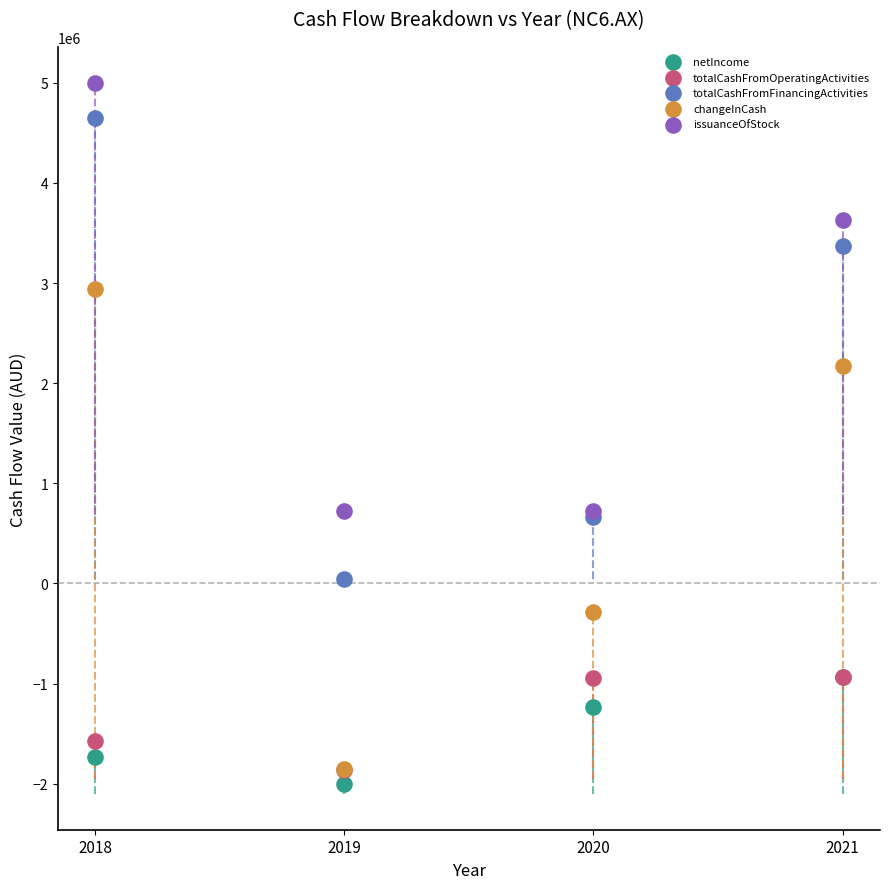

Which series contains the highest Y value?

issuanceOfStock